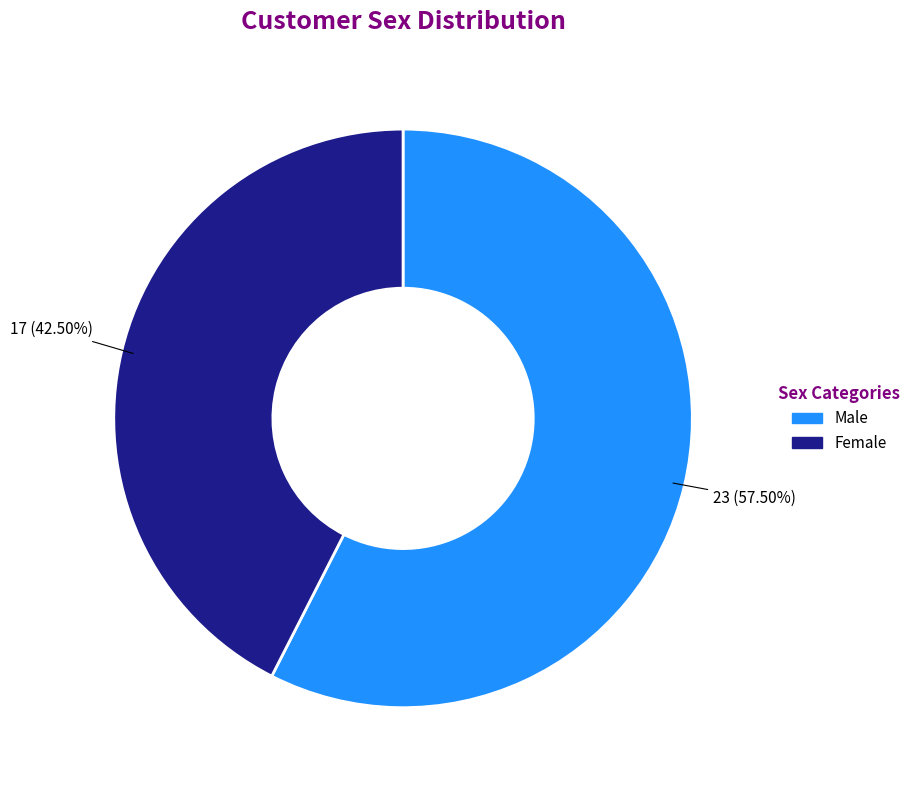

Which slice is the largest?

Male